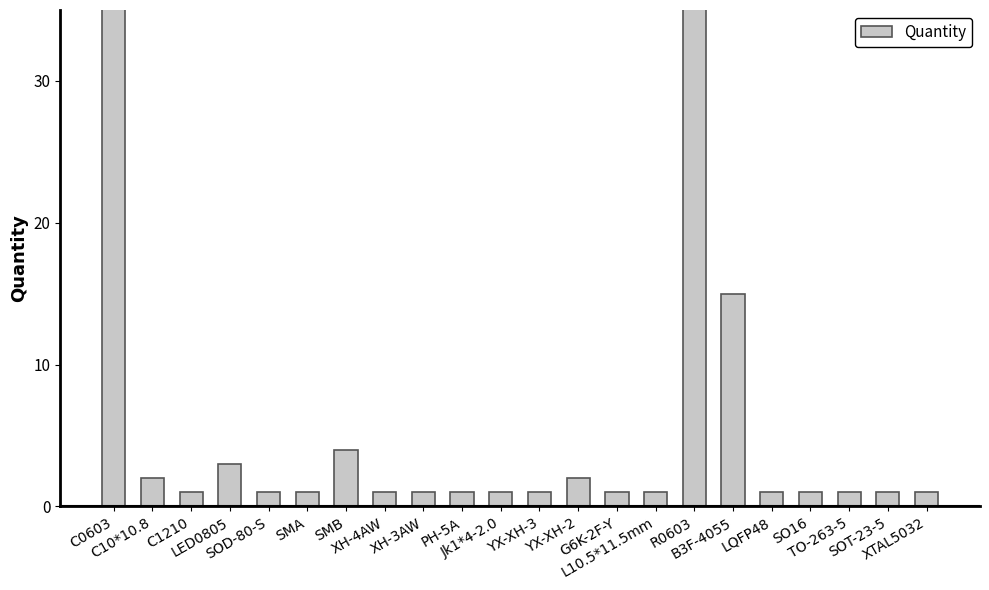

The value at L10.5*11.5mm is 1. True or false?

False